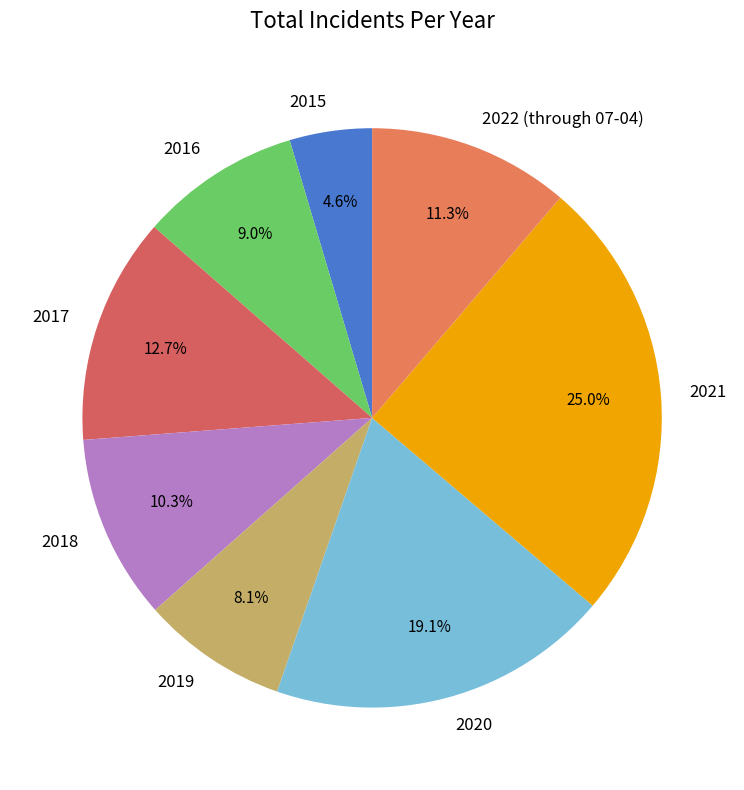

True or false: 2021 accounts for 16% of the total.

False